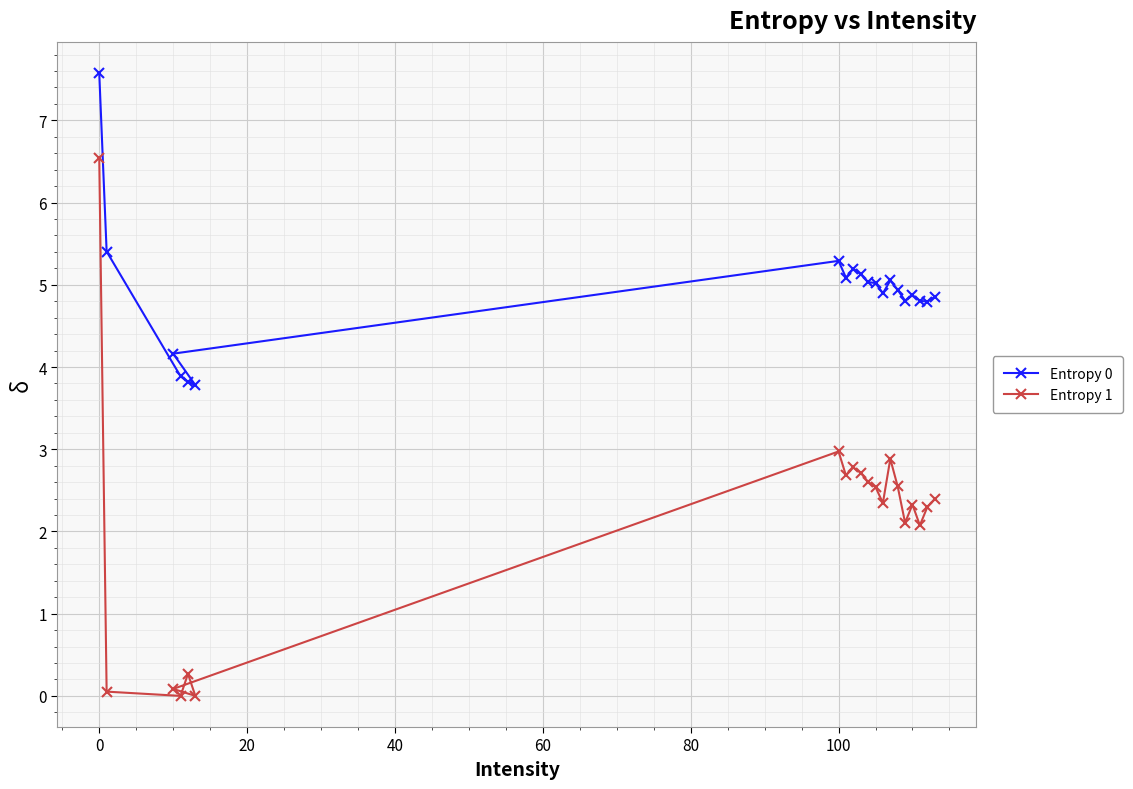

True or false: Entropy 1 and Entropy 0 intersect in this chart.

False